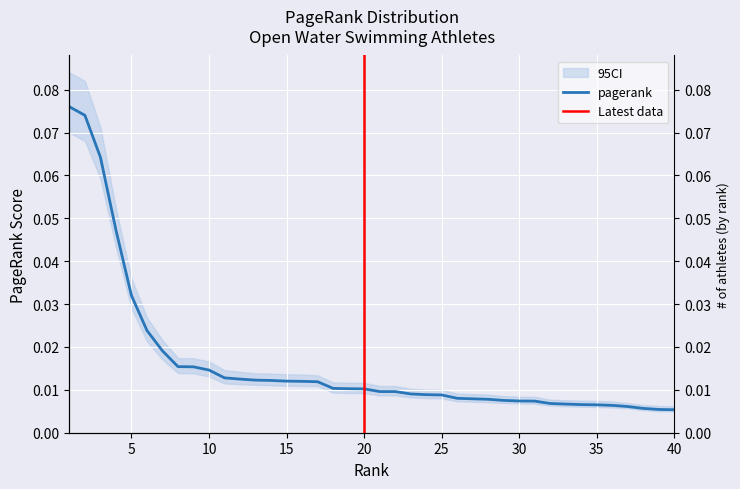

What is the difference between the maximum and second lowest values?

0.1